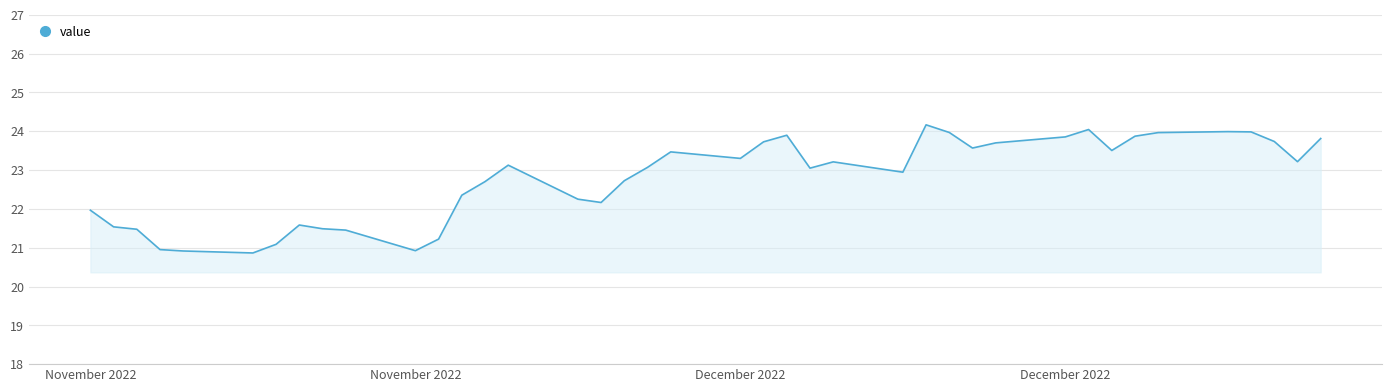

True or false: there are more than 2 points higher than both neighbors.

True